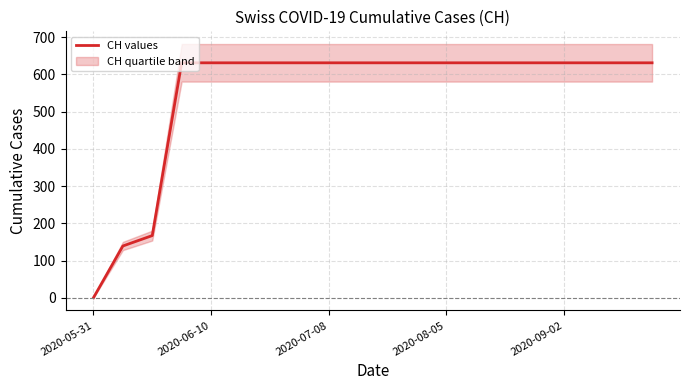

What is the maximum value for CH values?

631